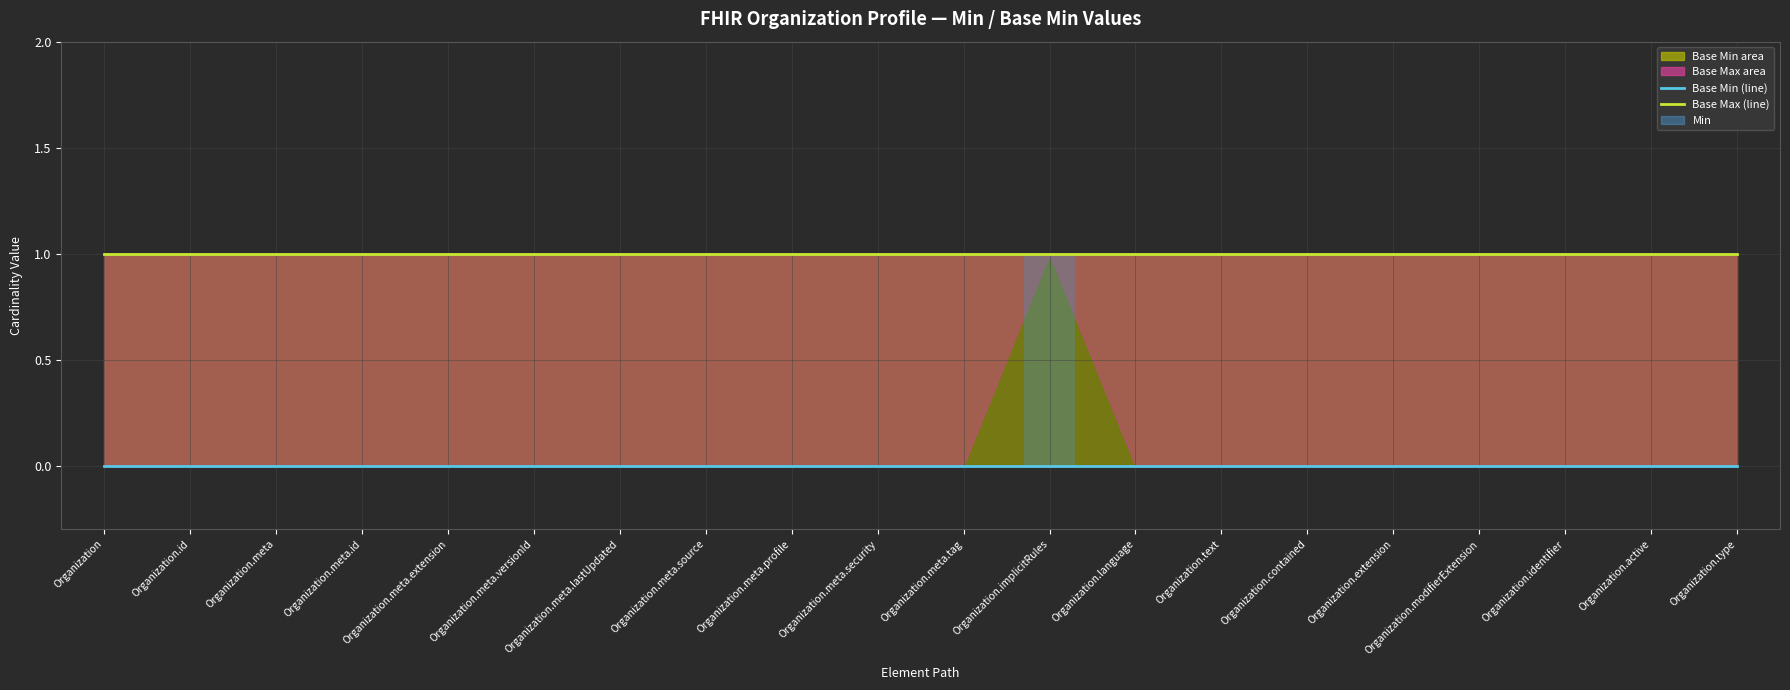

At which label does Base Min (line) reach its peak?

Organization